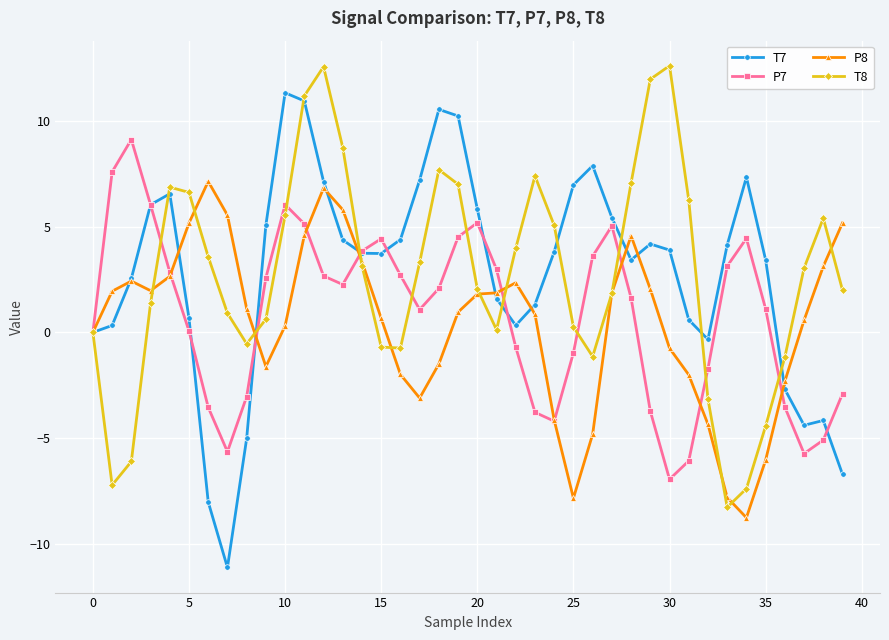

What is the maximum value shown in the chart?

12.6